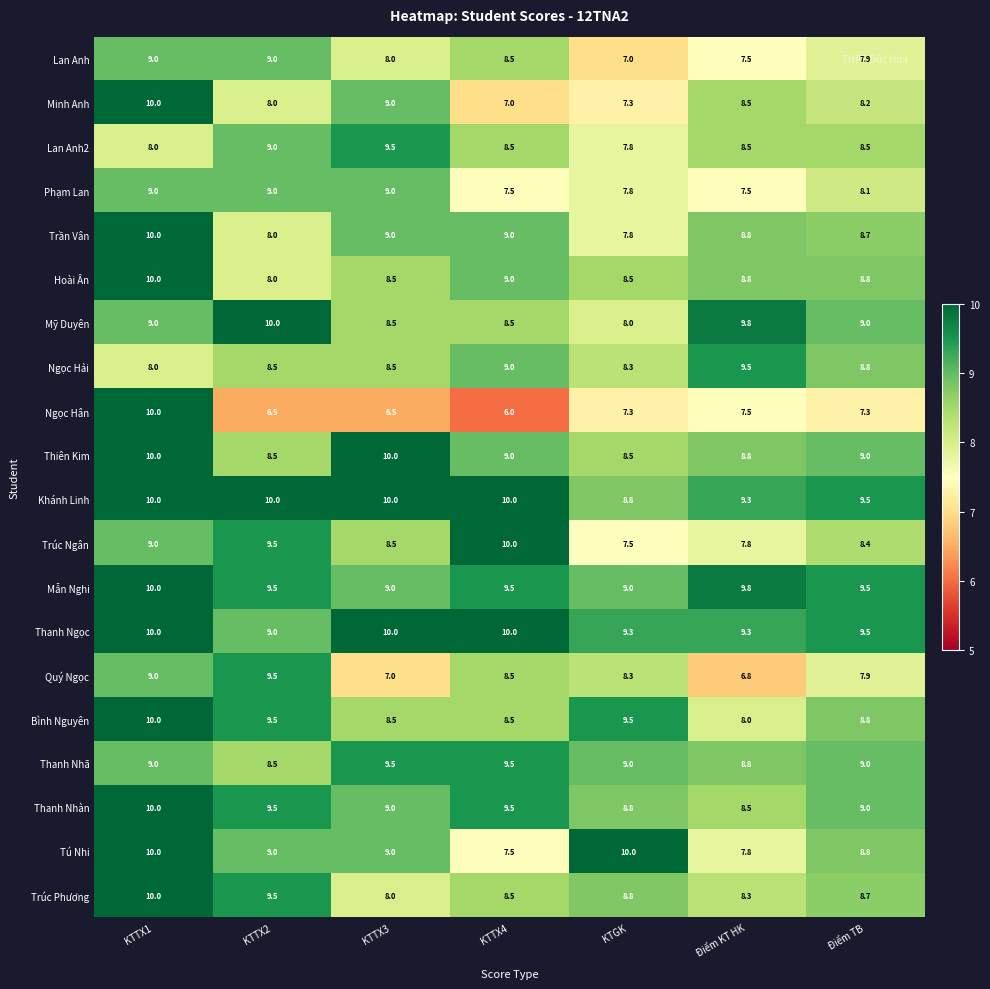

What is the smallest value displayed?

6.0